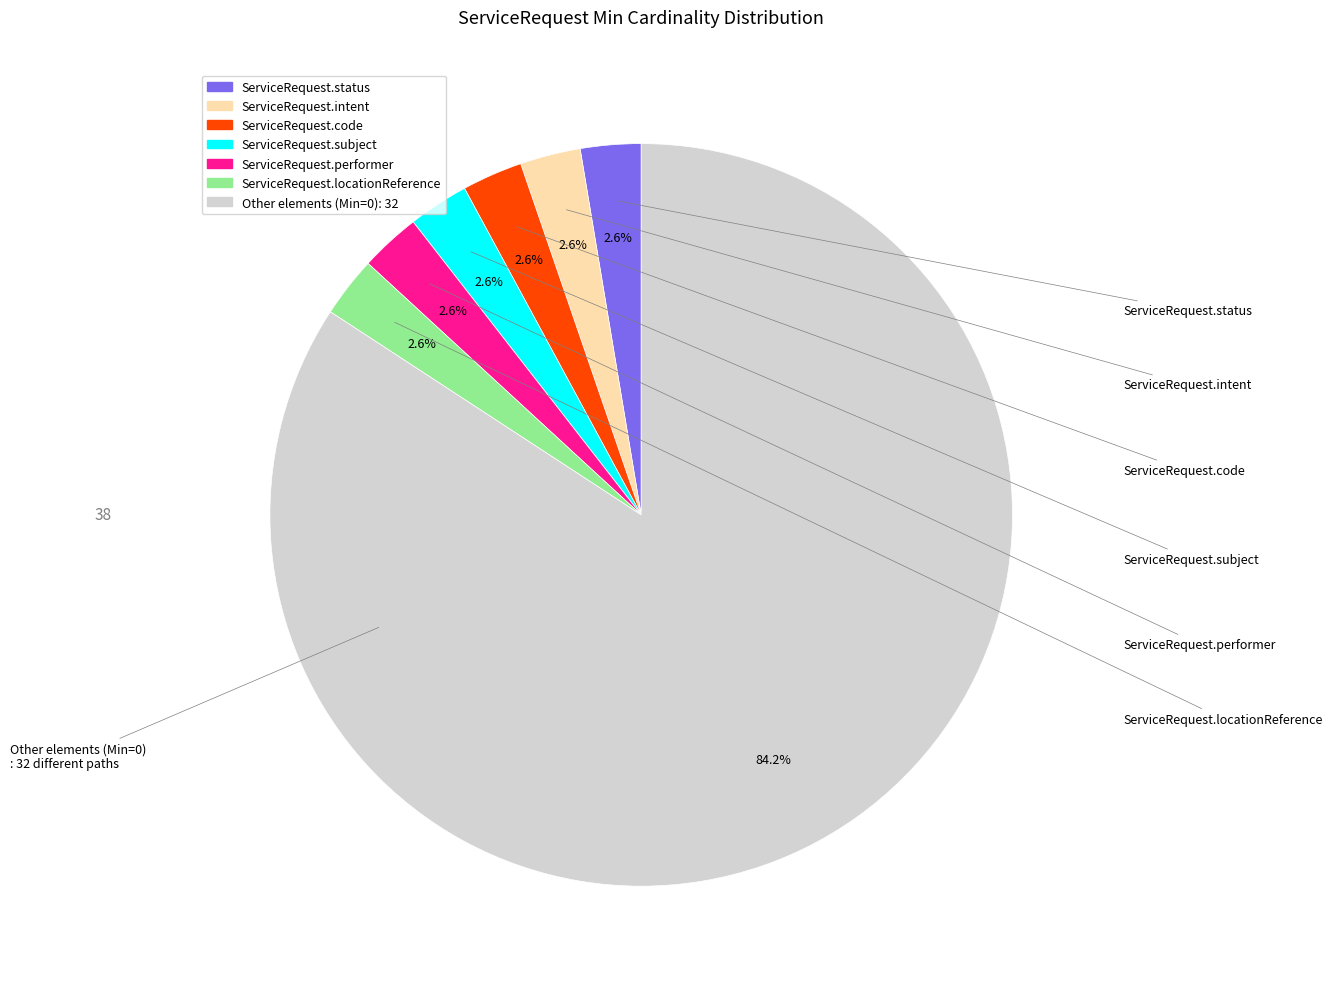

To the nearest percent, what is the average slice percentage?

14%